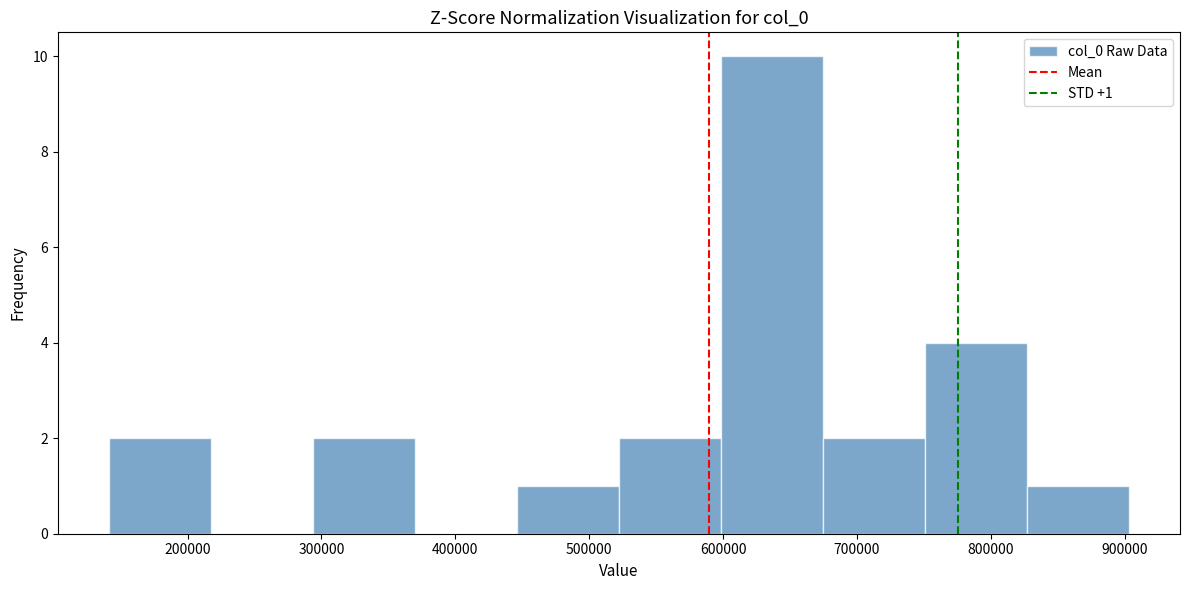

Over which range of the x-axis is the bar tallest?

600000 to 670000